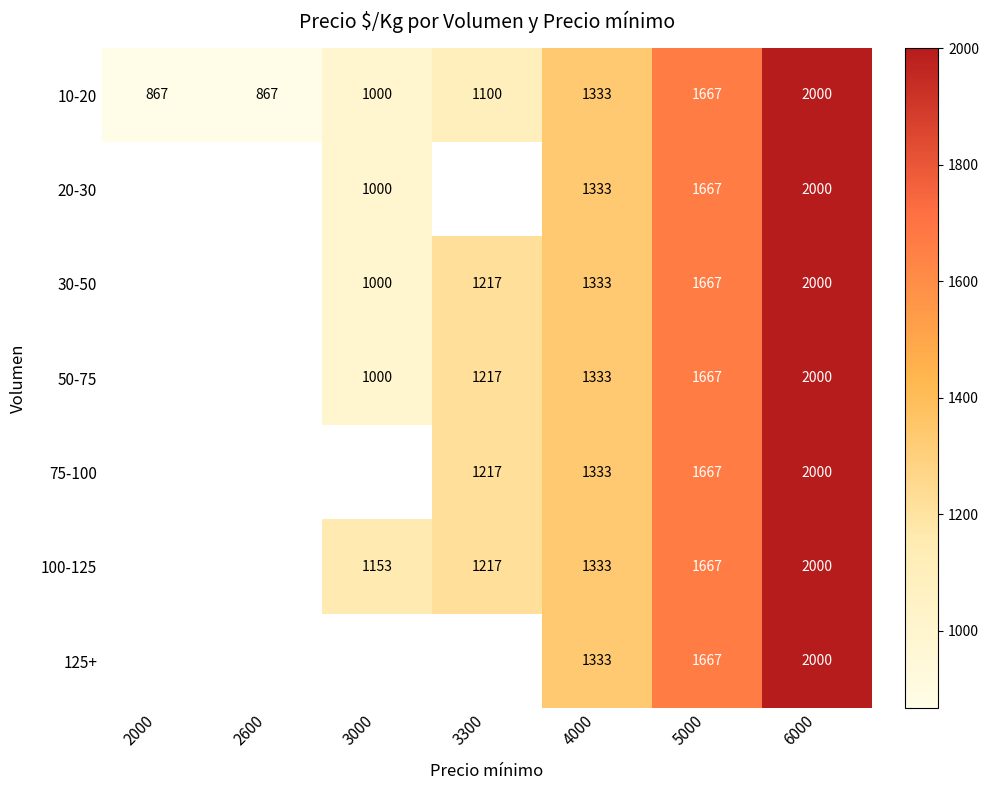

Count the number of data series in this chart.

7